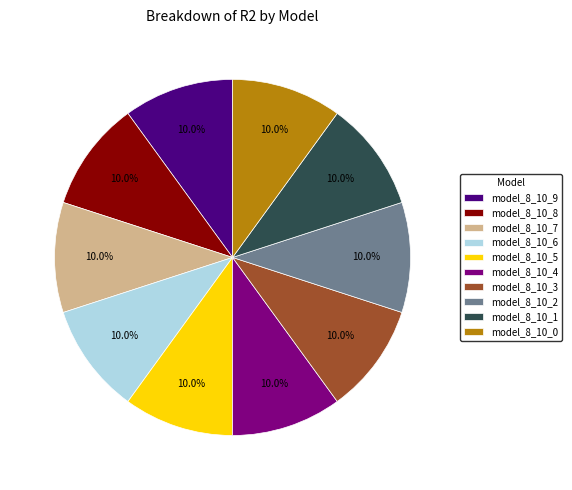

Does any single category account for the majority?

No